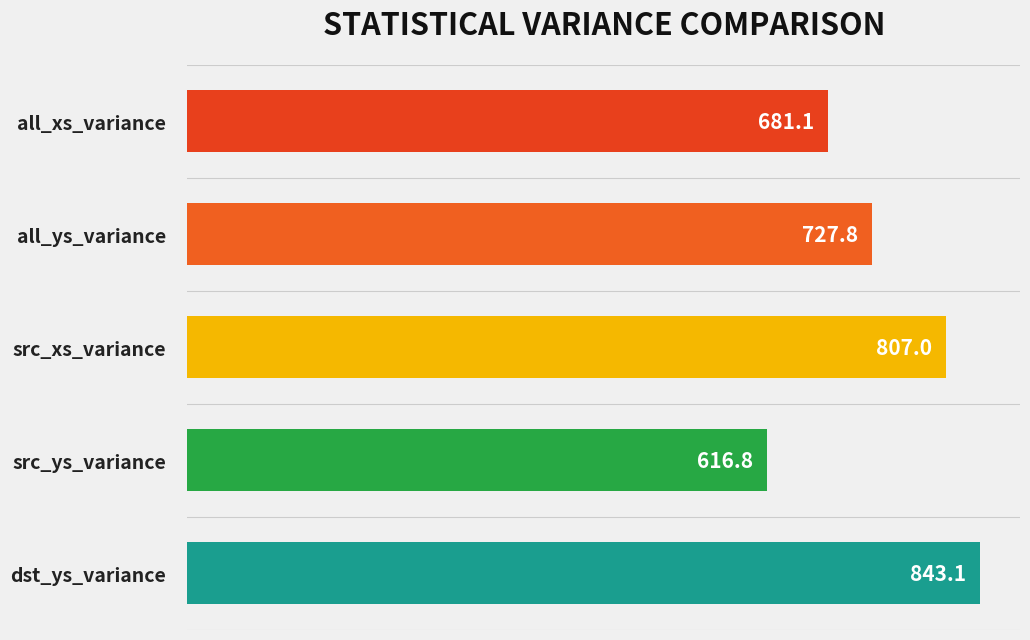

Reading top to bottom, list all the values displayed in this chart.

all_xs_variance=681.1	all_ys_variance=727.8	src_xs_variance=807.0	src_ys_variance=616.8	dst_ys_variance=843.1